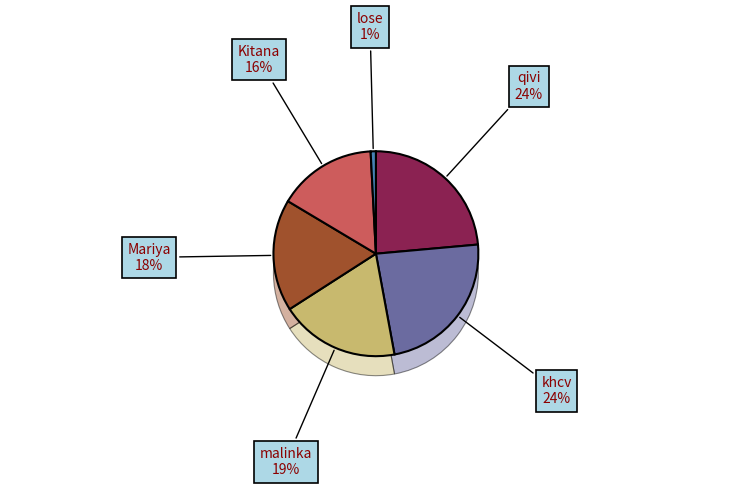

Which has a higher value, khcv or Mariya?

khcv